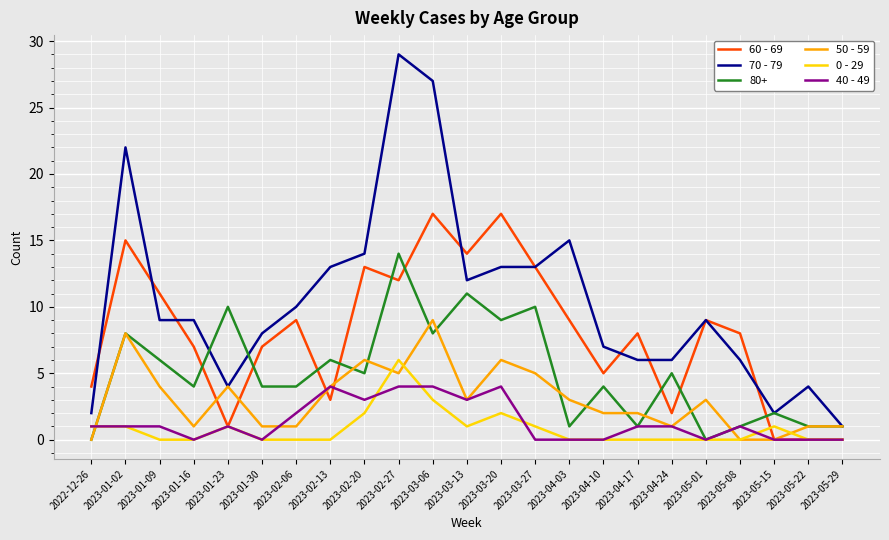

True or false: 0 - 29 and 70 - 79 cross at least once.

False